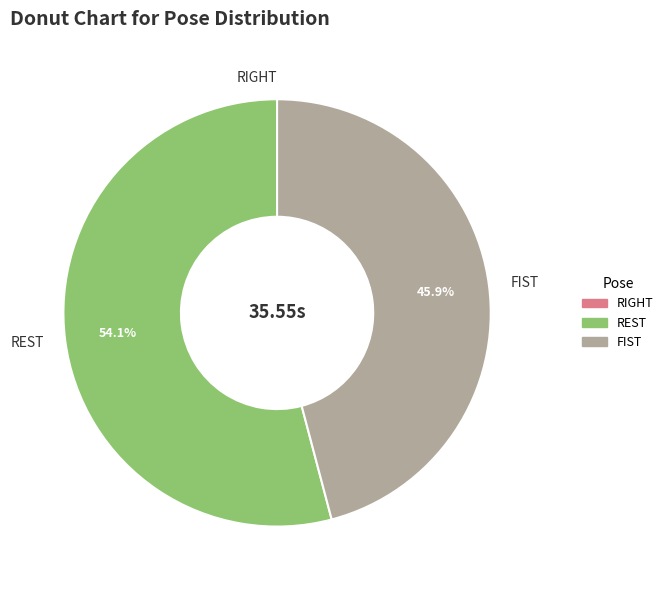

Is there any slice that represents more than half of the pie?

Yes